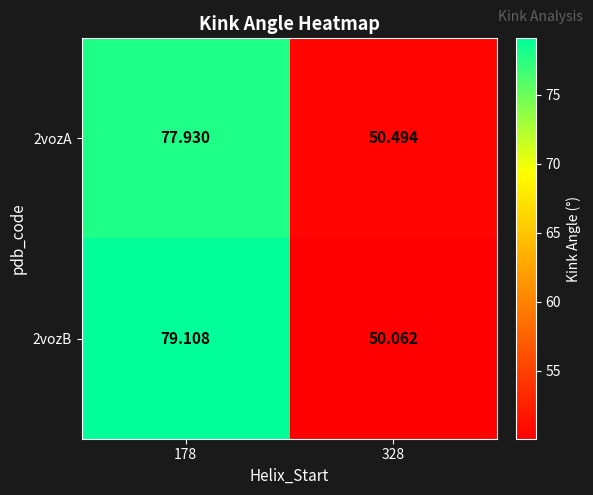

Is the value of 2vozB at 328 greater than the value of 2vozA at 178?

No